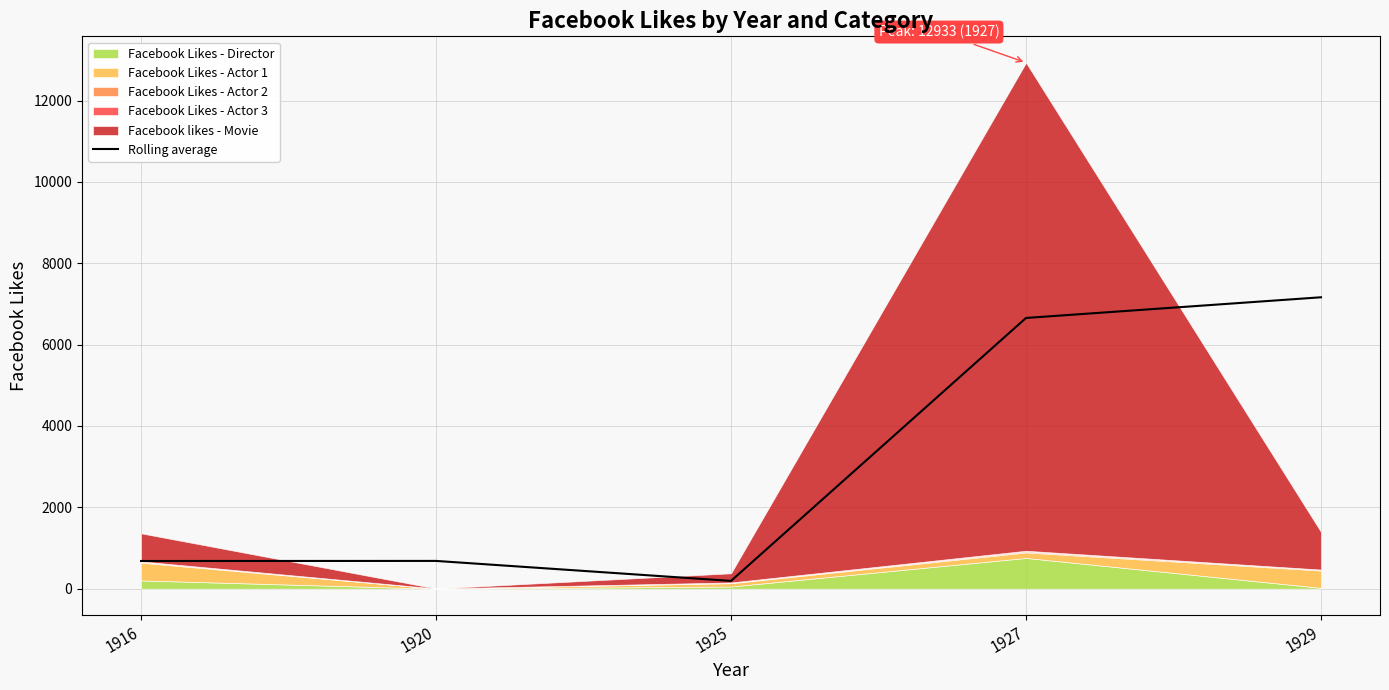

What is the value of the 4th point from the left?

6656.0